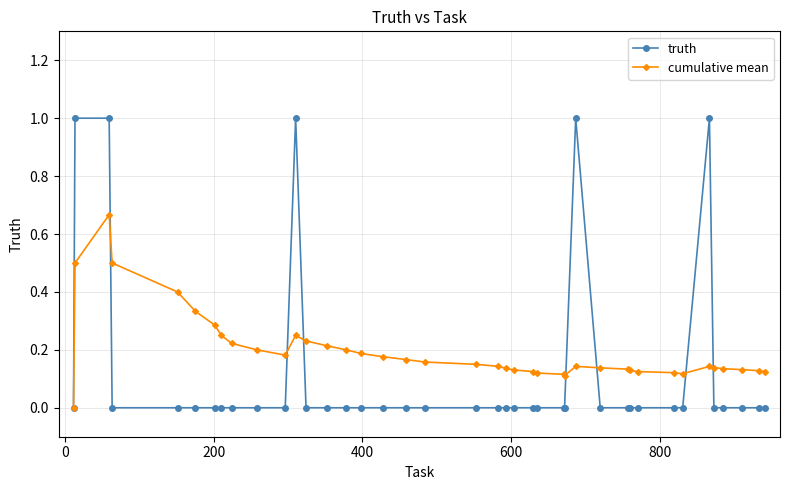

True or false: truth and cumulative mean intersect in this chart.

True